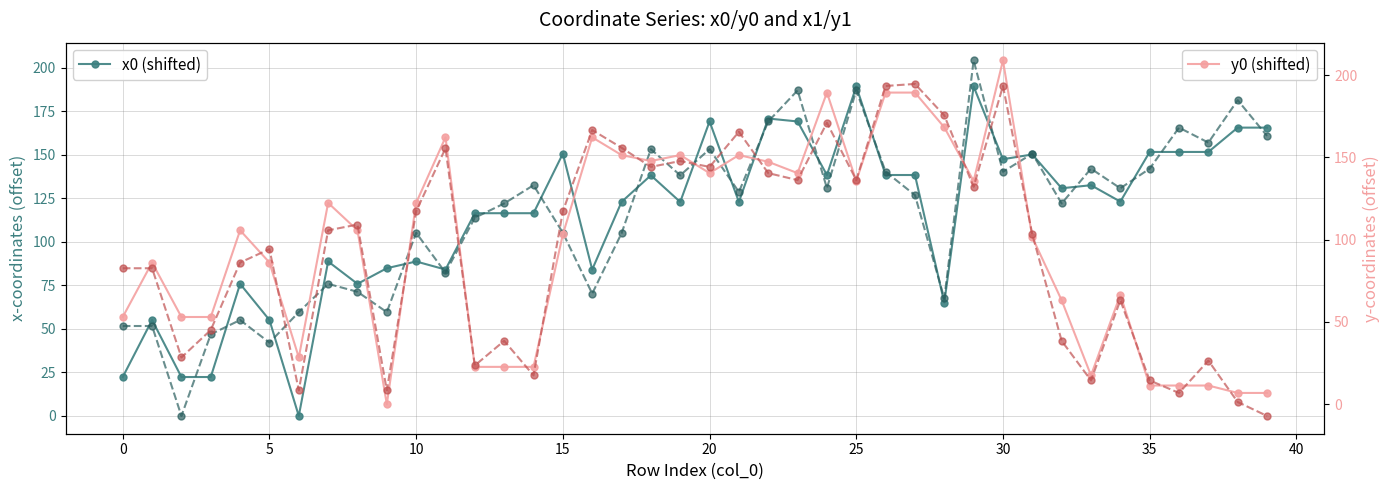

What is the spread (max minus min) of values at 24?

58.5